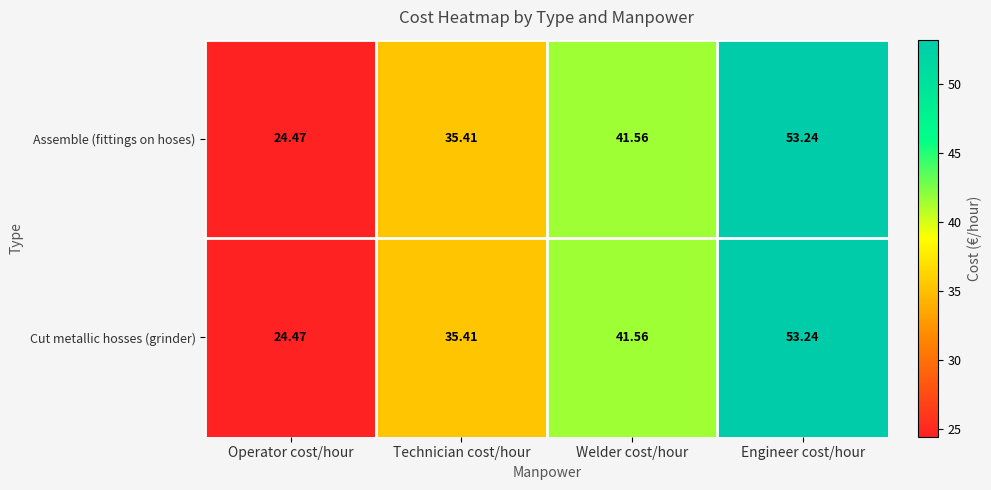

At which label does Cut metallic hosses (grinder) reach its minimum?

Operator cost/hour